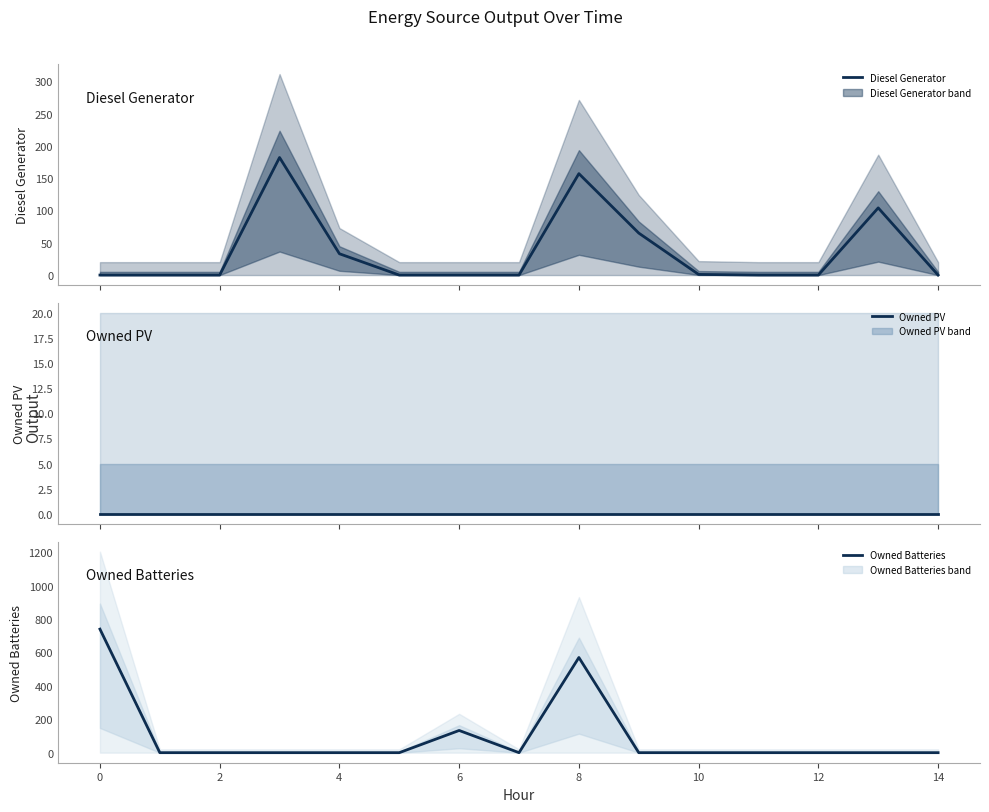

Rank the series by their maximum value, from lowest to highest.

Owned PV, Diesel Generator, Owned Batteries